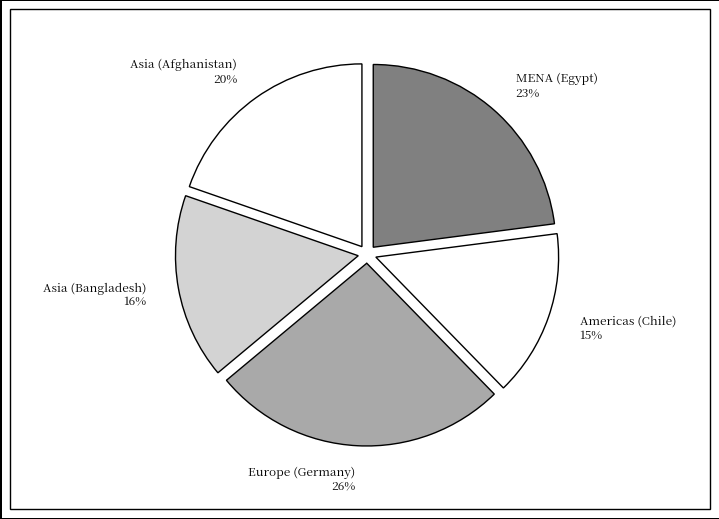

Rank the categories by value from lowest to highest.

Americas (Chile), Asia (Bangladesh), Asia (Afghanistan), MENA (Egypt), Europe (Germany)